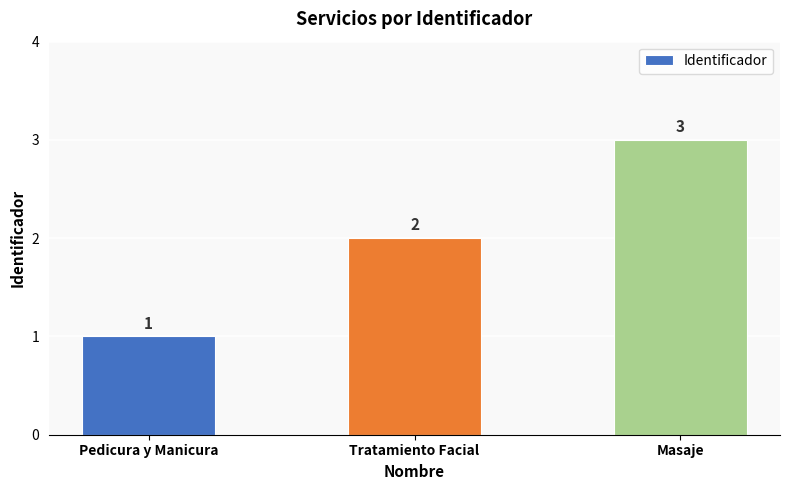

Which has a higher value, Pedicura y Manicura or Tratamiento Facial?

Tratamiento Facial